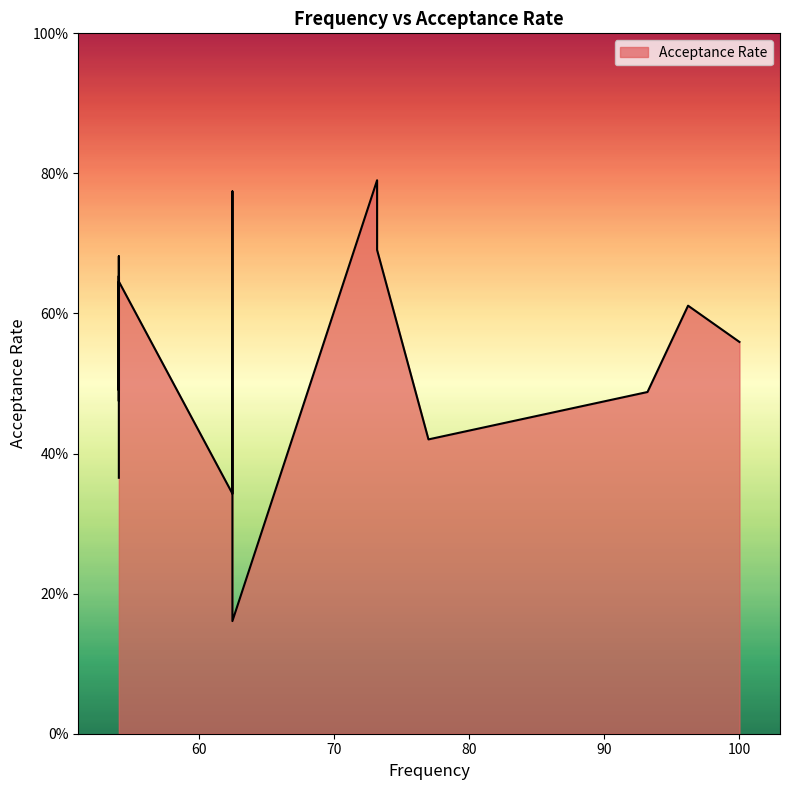

What is the difference between the maximum and second lowest values?

0.4